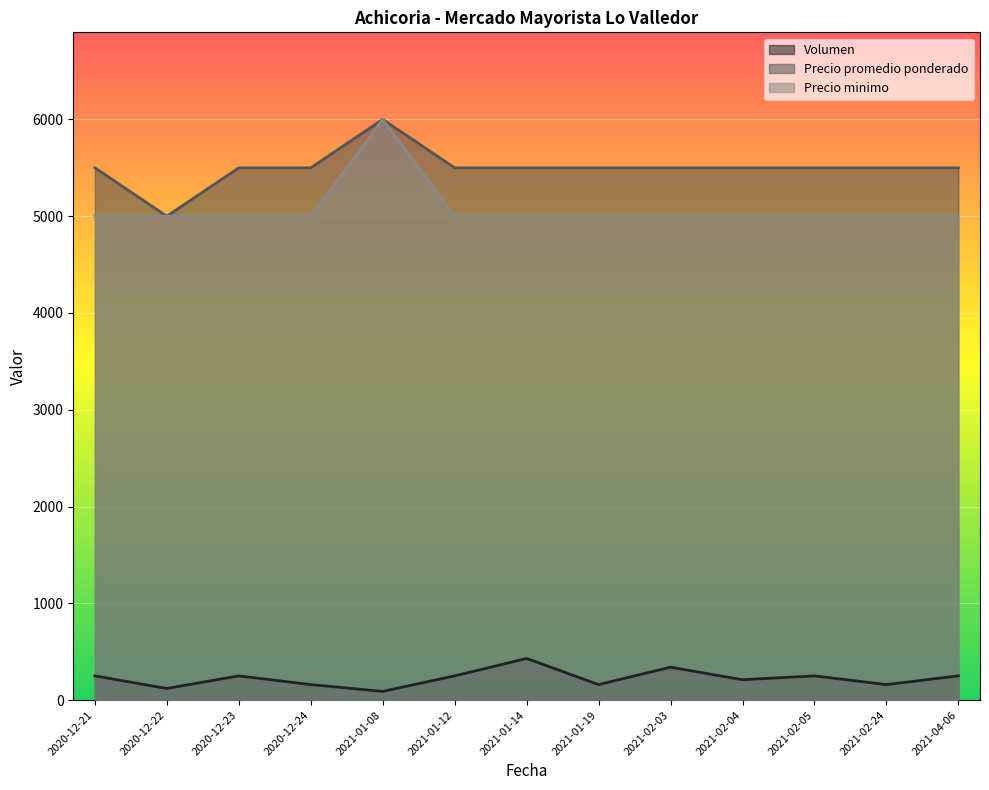

Count the number of data series in this chart.

3